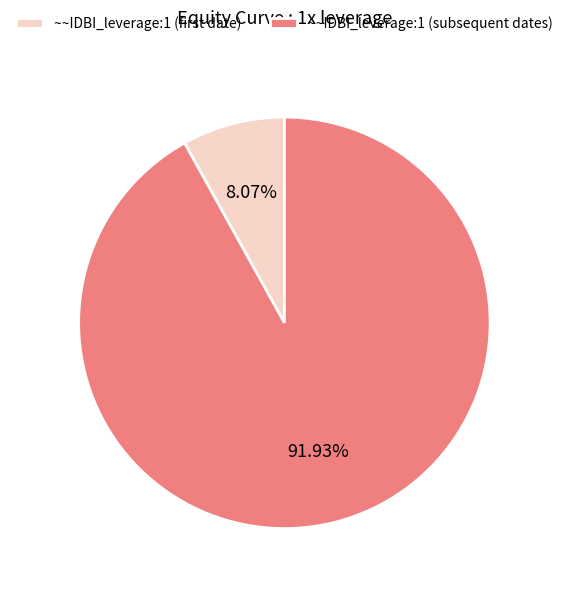

Which slice is the largest?

~~IDBI_leverage:1 (subsequent dates)